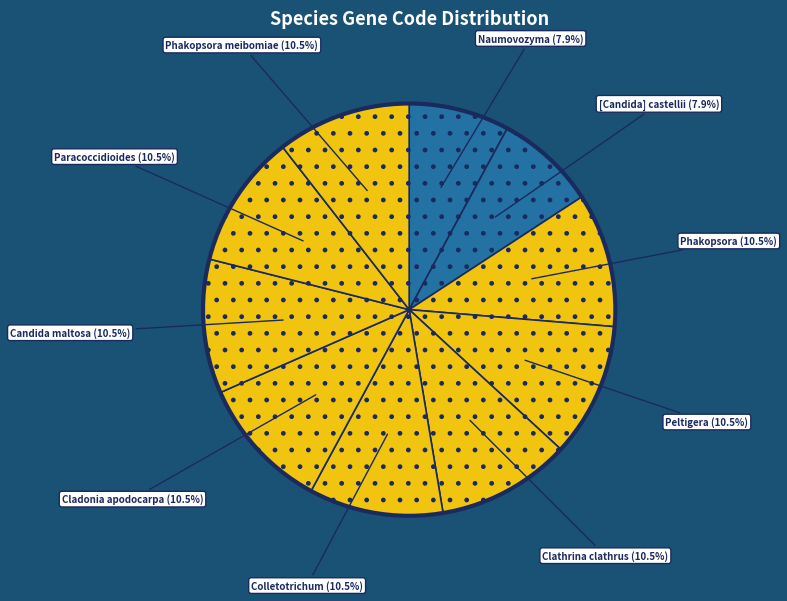

How many slices are in this pie chart?

10